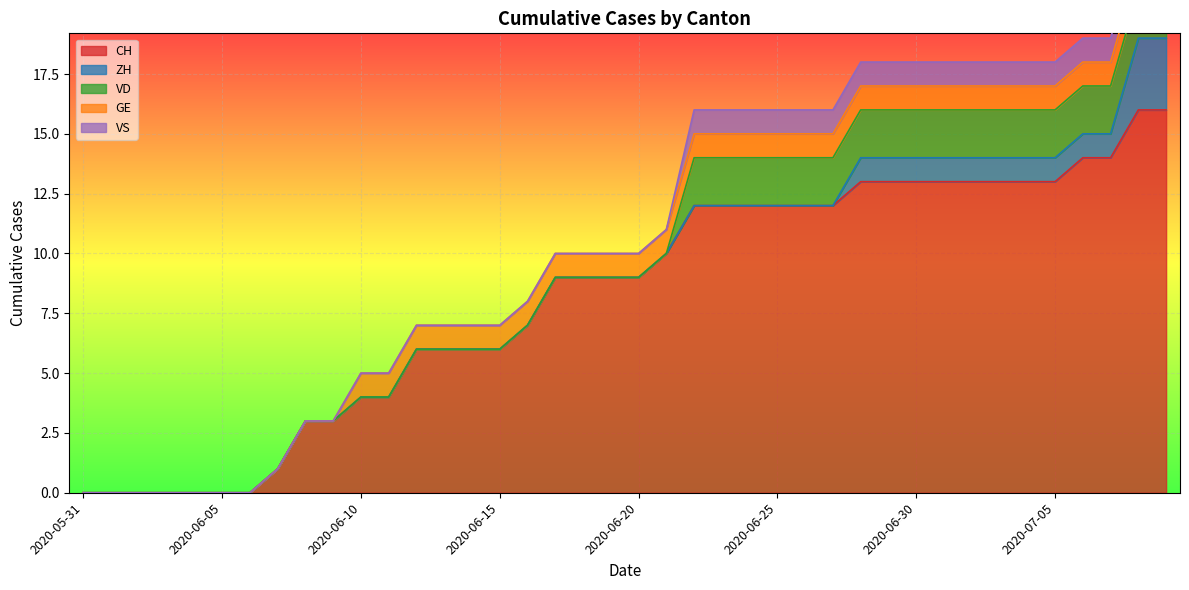

How many values in VD are above zero?

18